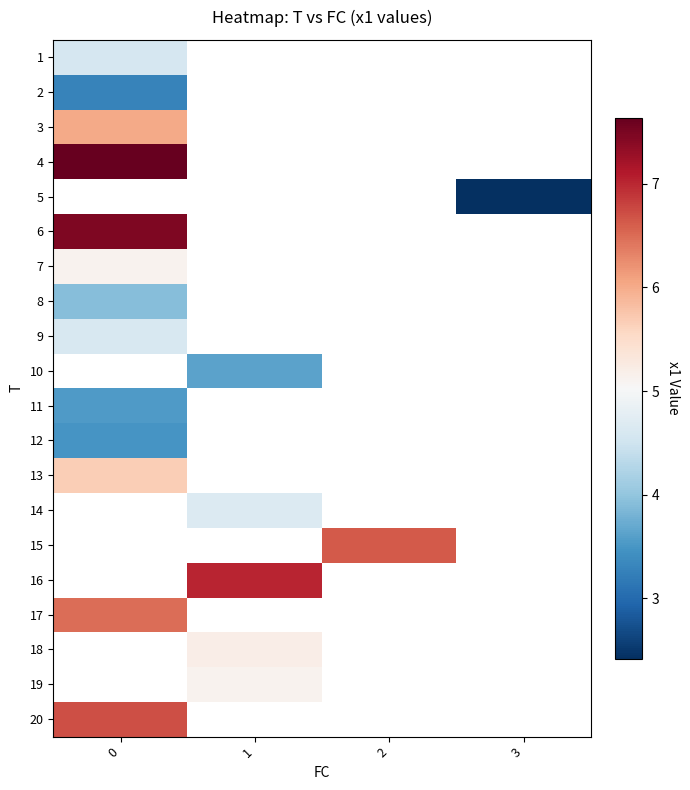

At how many categories does at least one series exceed 4?

3